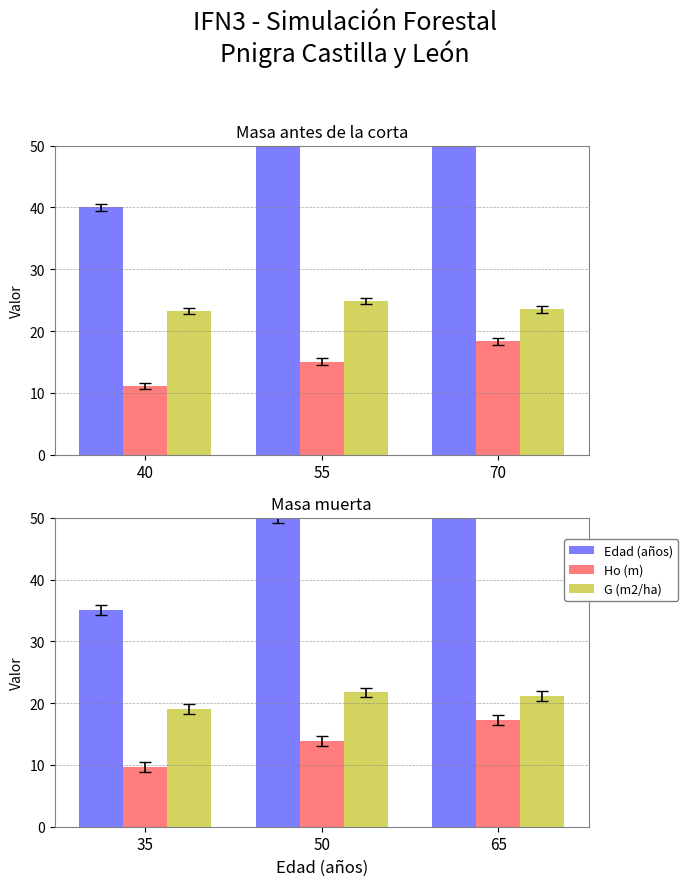

How many groups of bars are there?

3